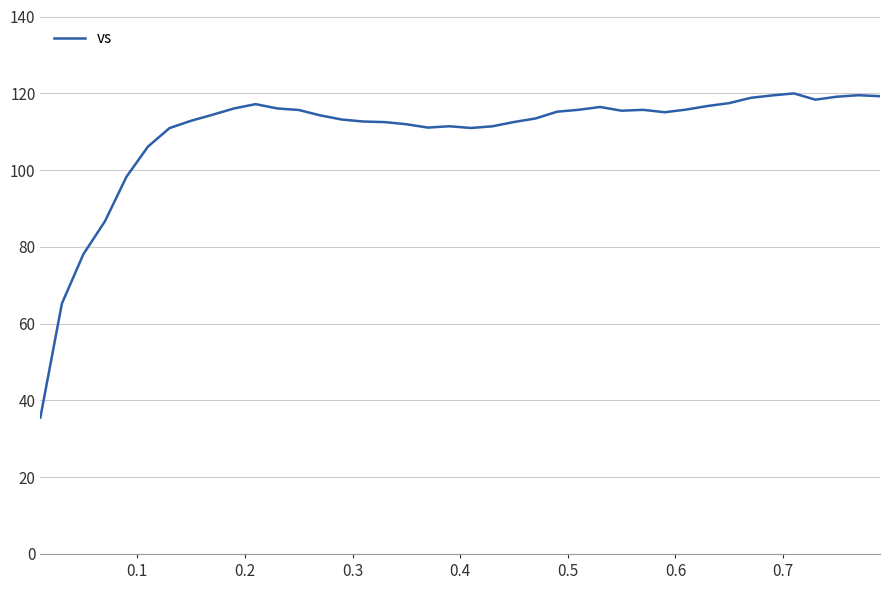

What is the smallest value displayed?

35.5